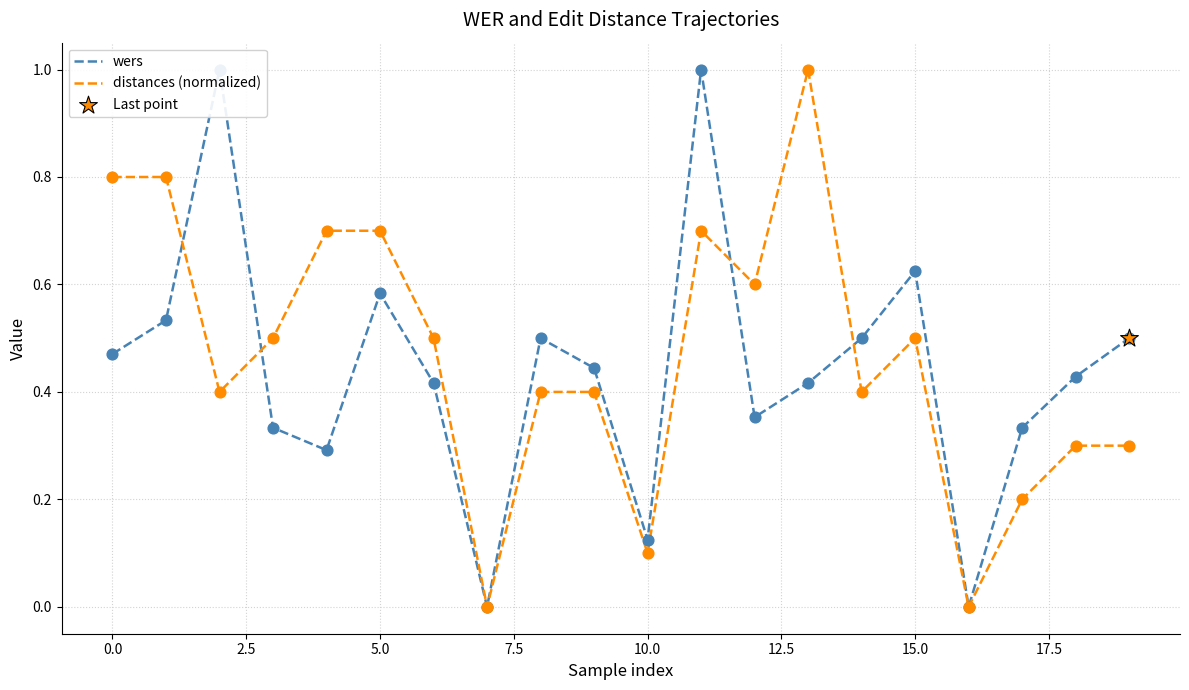

At which category is the sum across all series the highest?

11